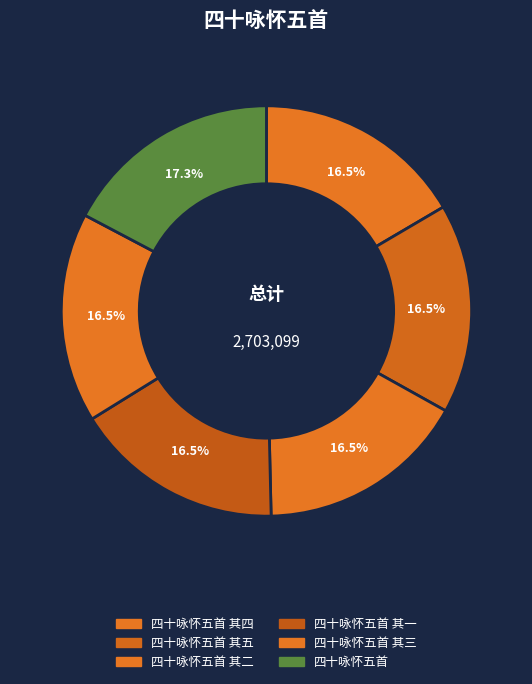

What is the smallest slice in the pie chart?

四十咏怀五首 其一